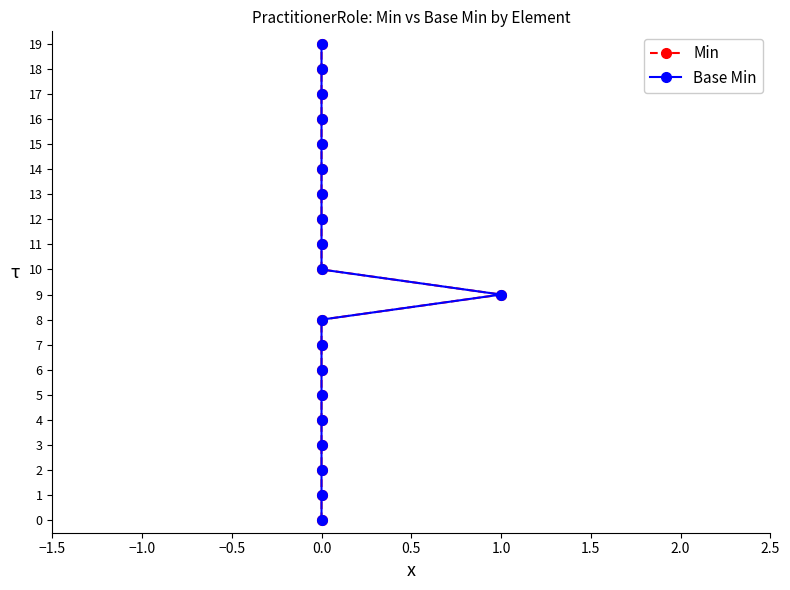

List the series in order of their peak value, lowest first.

Min, Base Min